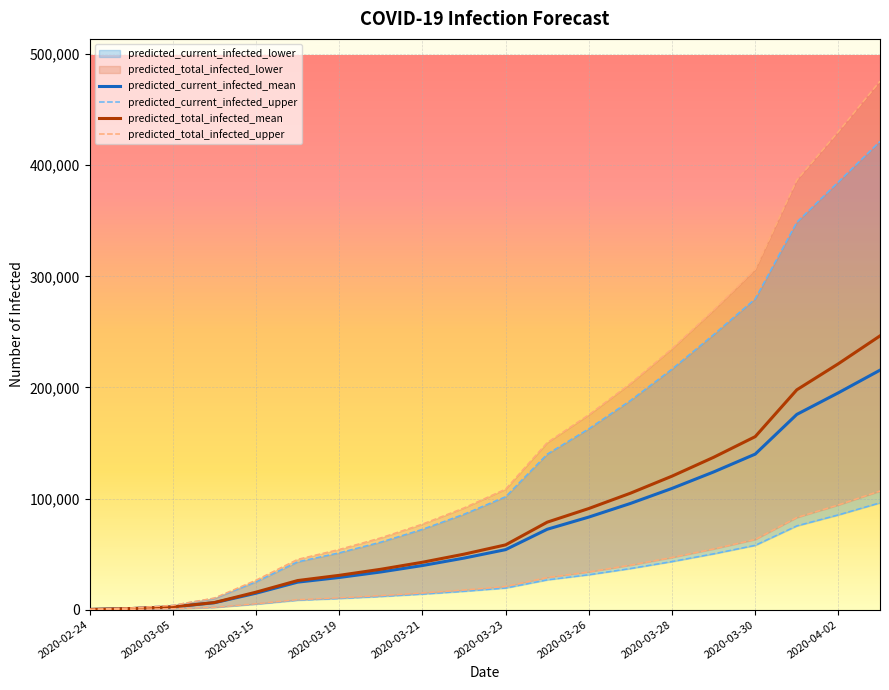

True or false: predicted_total_infected_upper and predicted_current_infected_upper cross at least once.

False